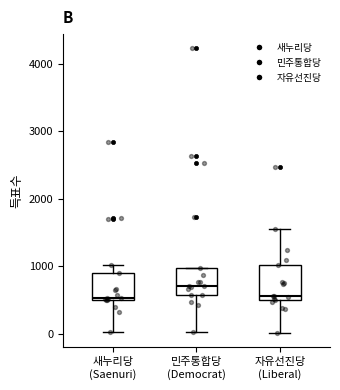

Which box is the tallest, from its lower edge to its upper edge?

자유선진당 (Liberal)